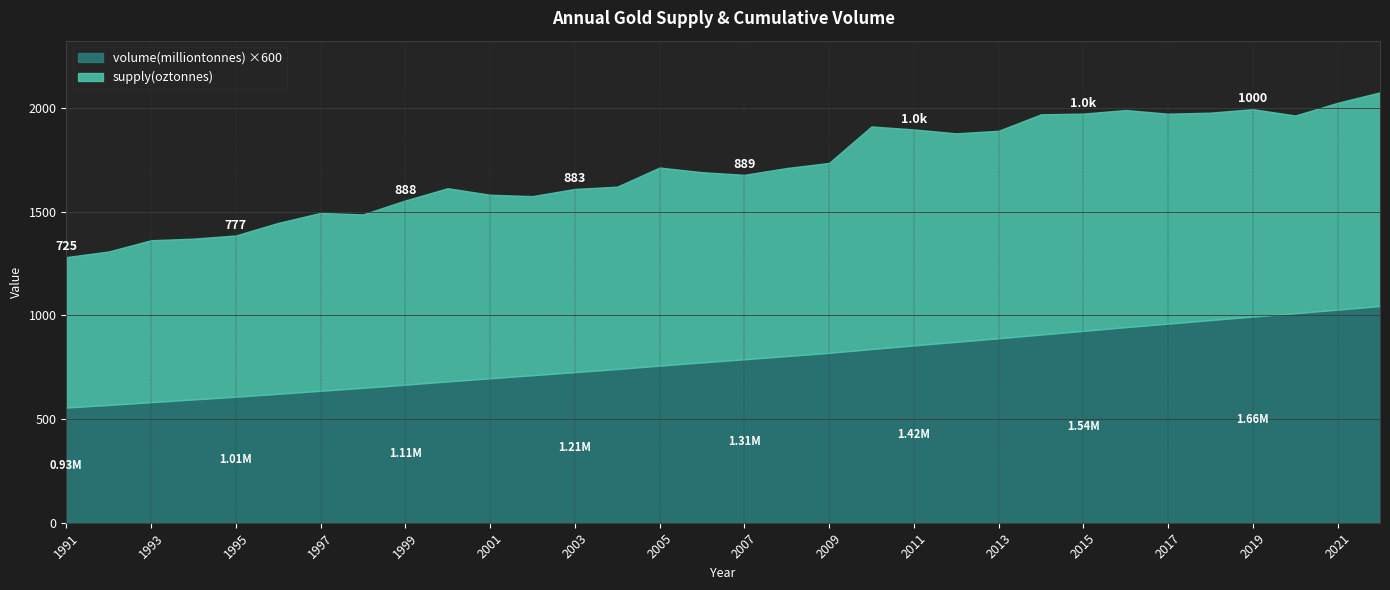

Which series has the largest total across all categories?

supply(oztonnes)